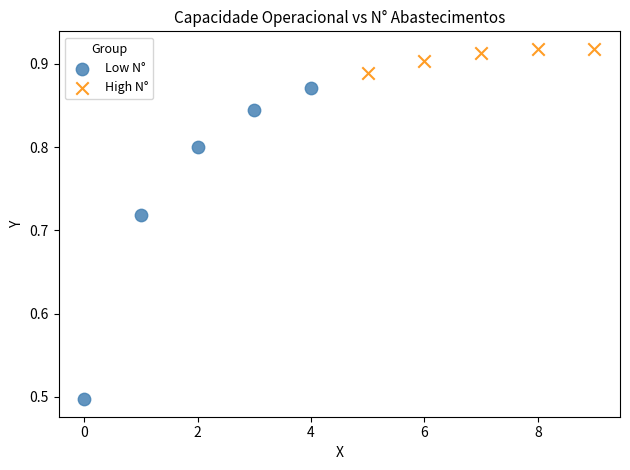

What are all the series names shown in the legend?

Low N°, High N°